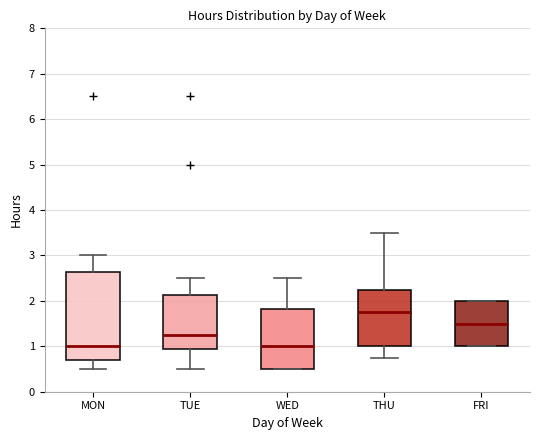

Reading left to right, read every box against the y-axis: the position of its median line, the range the box covers, and the ends of its whiskers. The values are not printed on the chart, so give them approximately, as read against the axis.

MON: median 1.0, box 0.7 to 2.6, whiskers 0.5 to 3.0
TUE: median 1.3, box 0.9 to 2.1, whiskers 0.5 to 2.5
WED: median 1.0, box 0.5 to 1.8, whiskers 0.5 to 2.5
THU: median 1.8, box 1.0 to 2.3, whiskers 0.8 to 3.5
FRI: median 1.5, box 1.0 to 2.0, whiskers 1.0 to 2.0